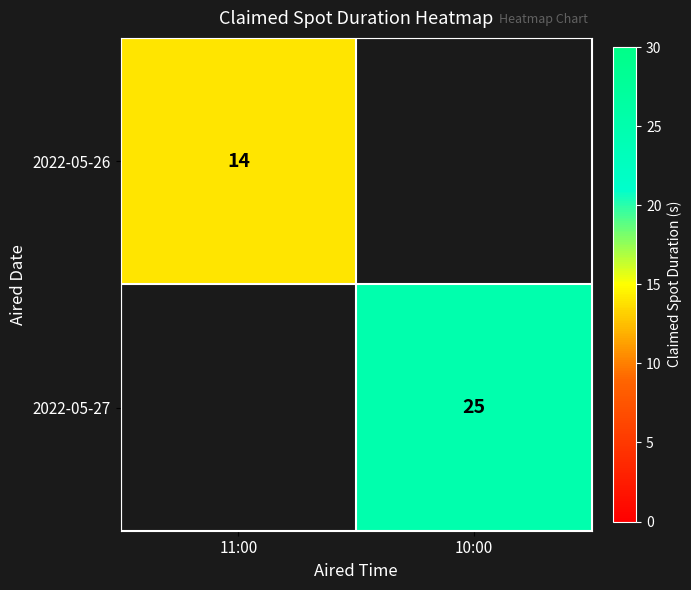

The 2022-05-26 series shows 14 at 11:00. True or false?

True